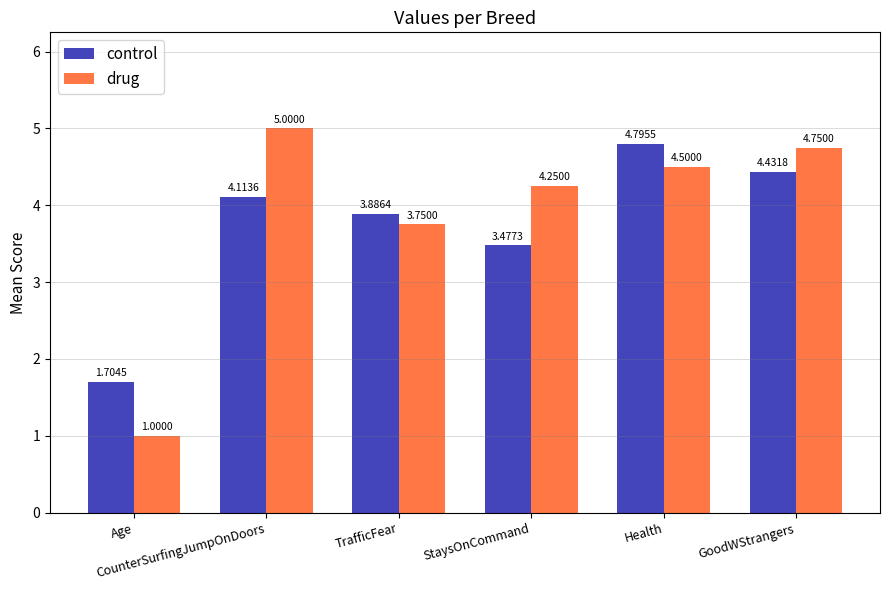

Rank the series by their average value, from highest to lowest.

drug, control